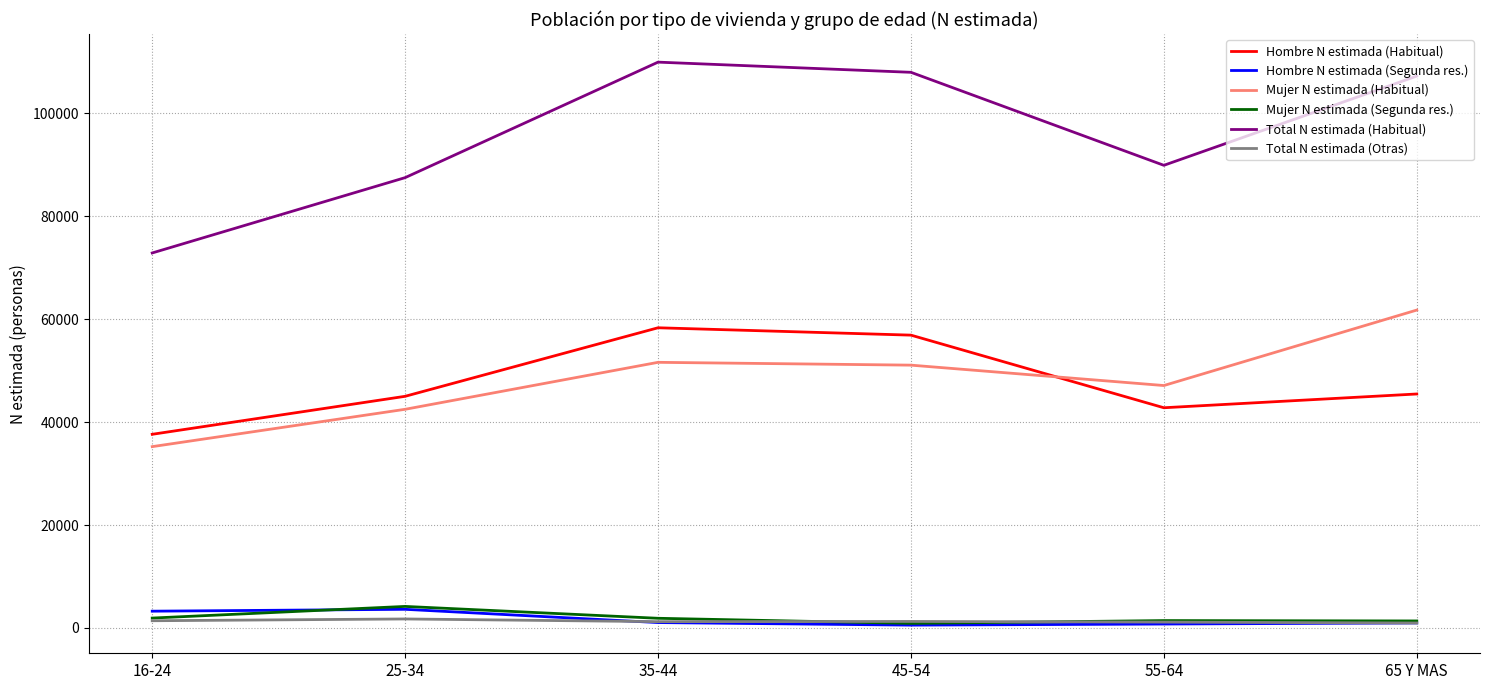

Which series has the largest total across all categories?

Total N estimada (Habitual)